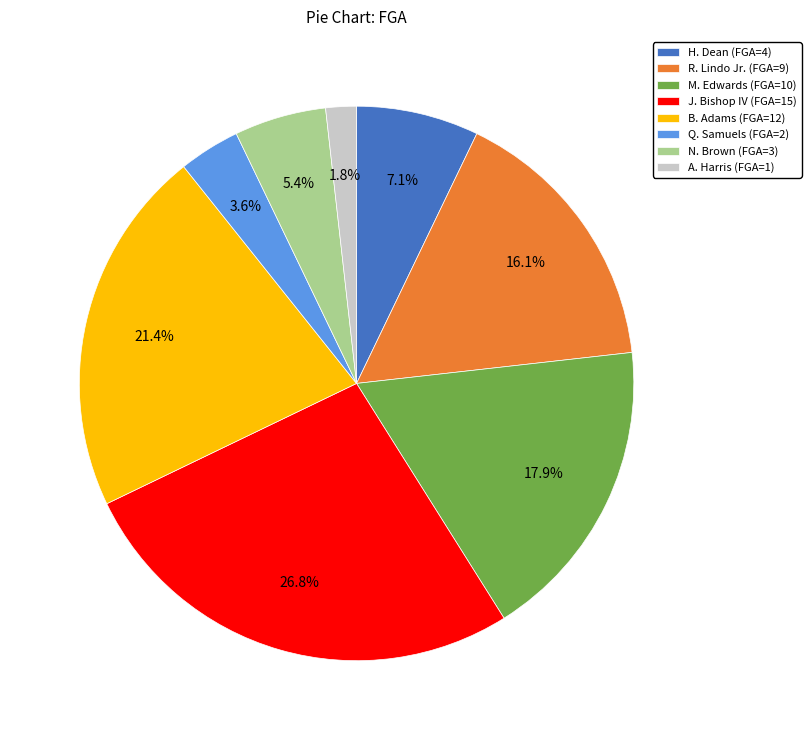

How many segments does this pie chart have?

8